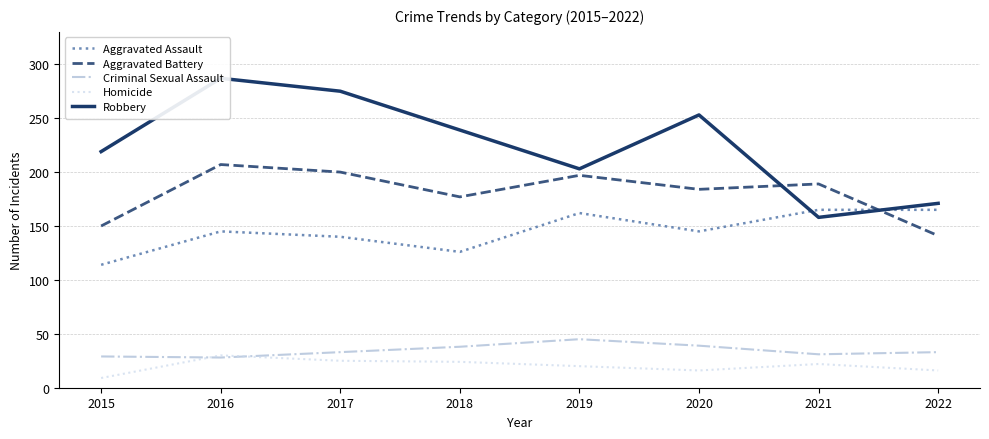

Reading right to left, extract all data points from this chart.

Aggravated Assault: 165	165	145	162	126	140	145	114
Aggravated Battery: 141	189	184	197	177	200	207	150
Criminal Sexual Assault: 33	31	39	45	38	33	28	29
Homicide: 16	22	16	20	24	25	30	9
Robbery: 171	158	253	203	239	275	287	219